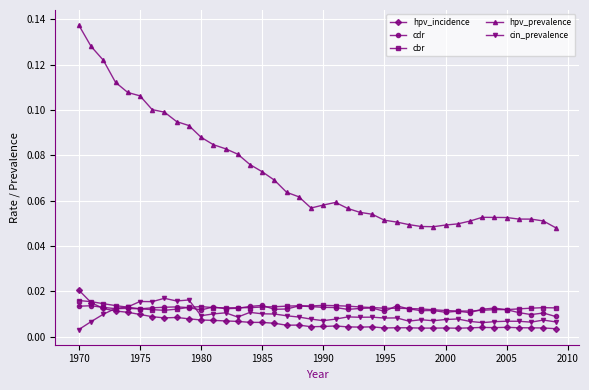

Which series has the largest range (max minus min)?

hpv_prevalence